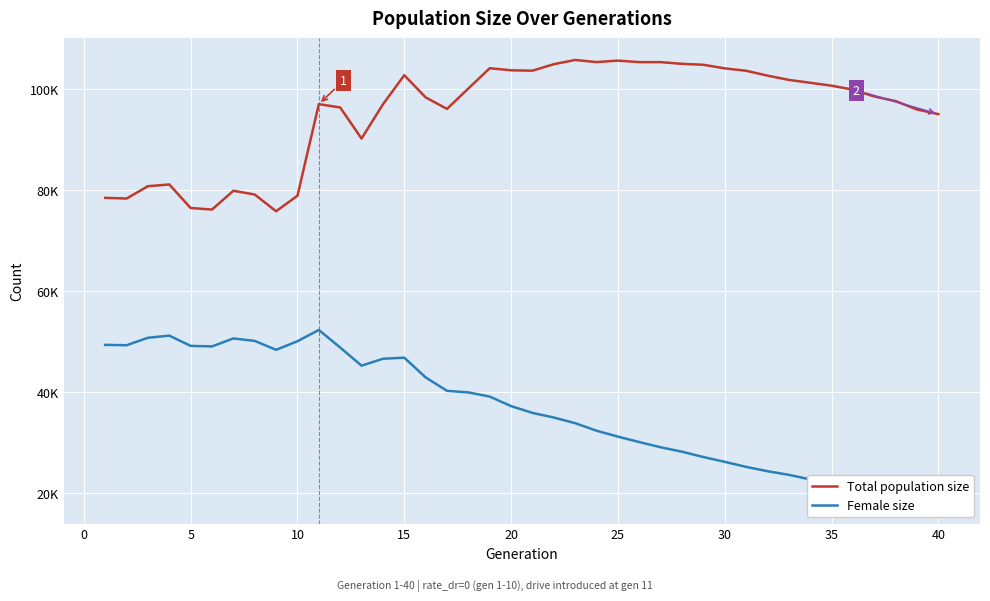

True or false: Female size has a value of 5164 at 40.

False